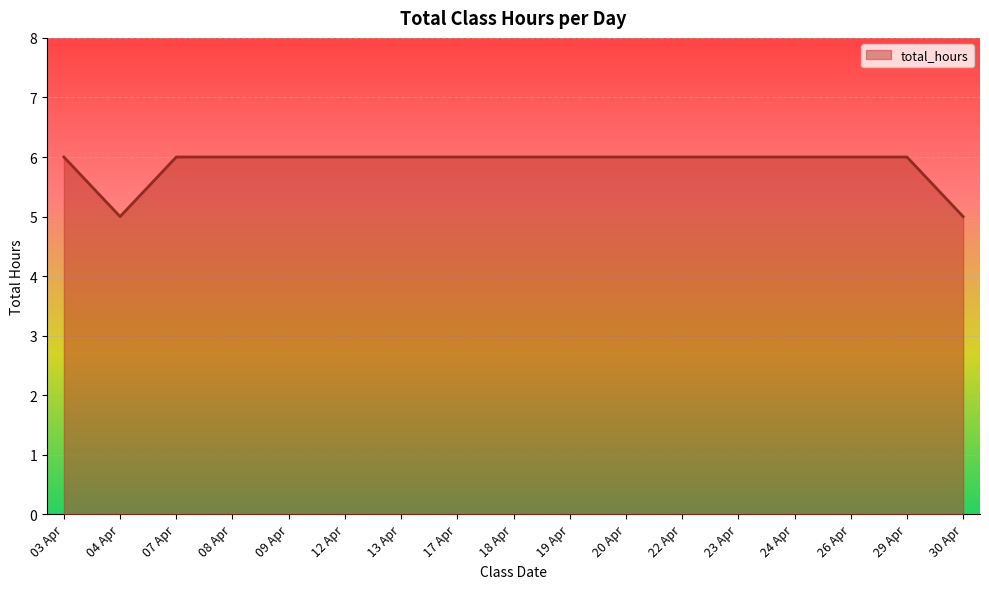

What is the change in value from 04 Apr to 09 Apr?

+1